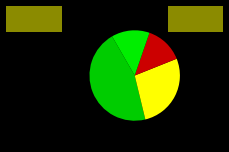

How many slices are in this pie chart?

4